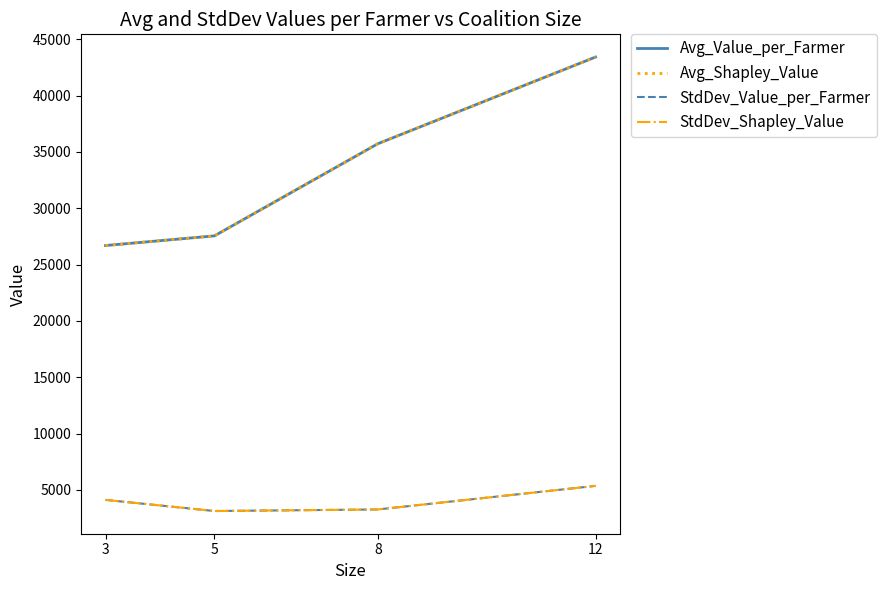

Is this an area chart (filled region under the line)?

No